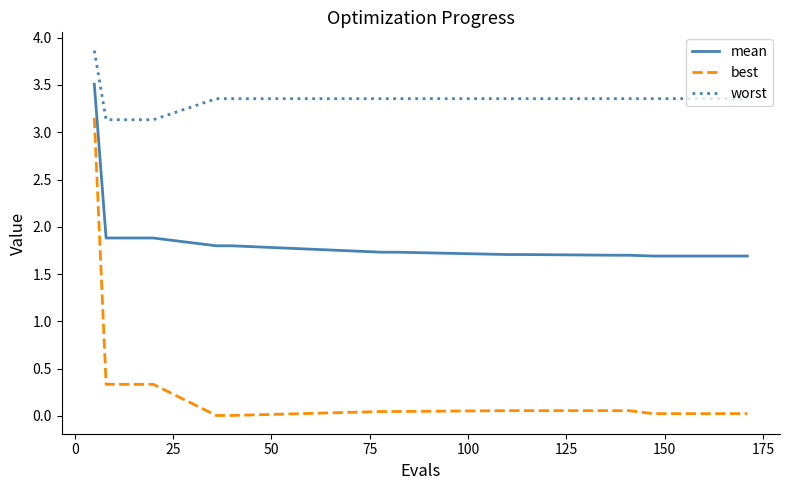

How many lines are shown in the chart?

3